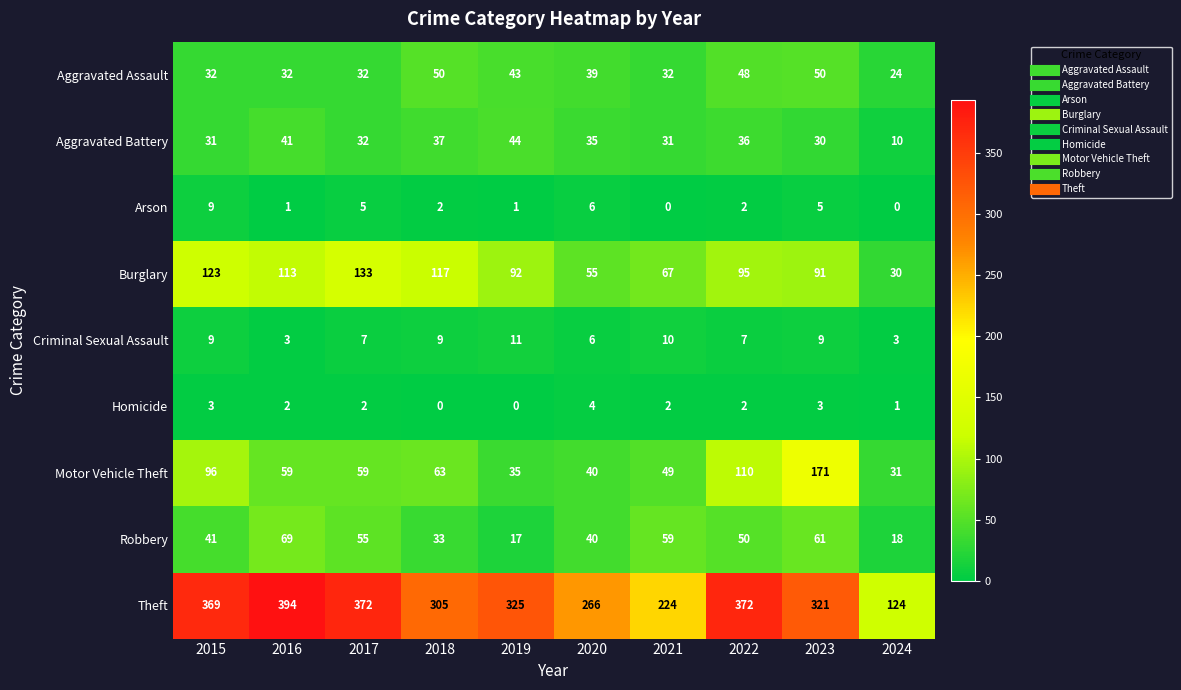

What is the maximum value shown in the chart?

394